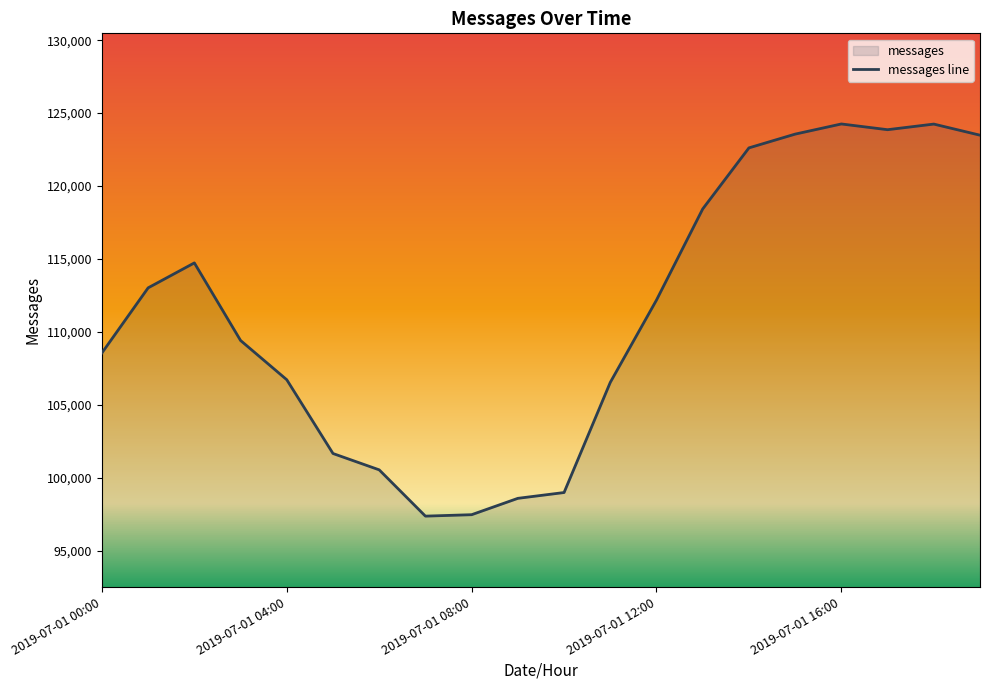

How many series are shown in this chart?

1